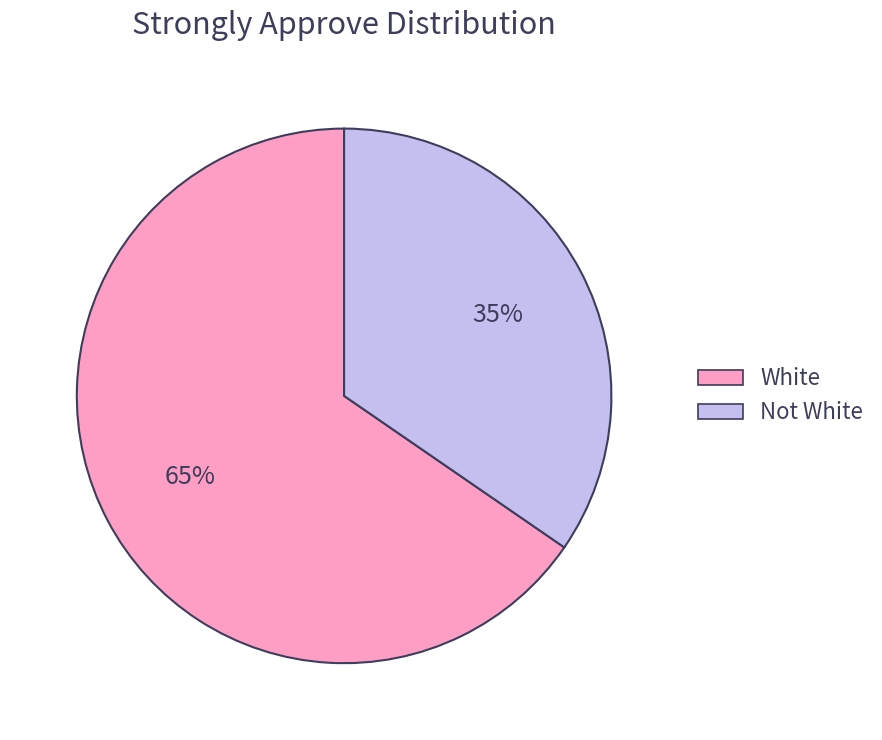

Which category accounts for the majority?

White